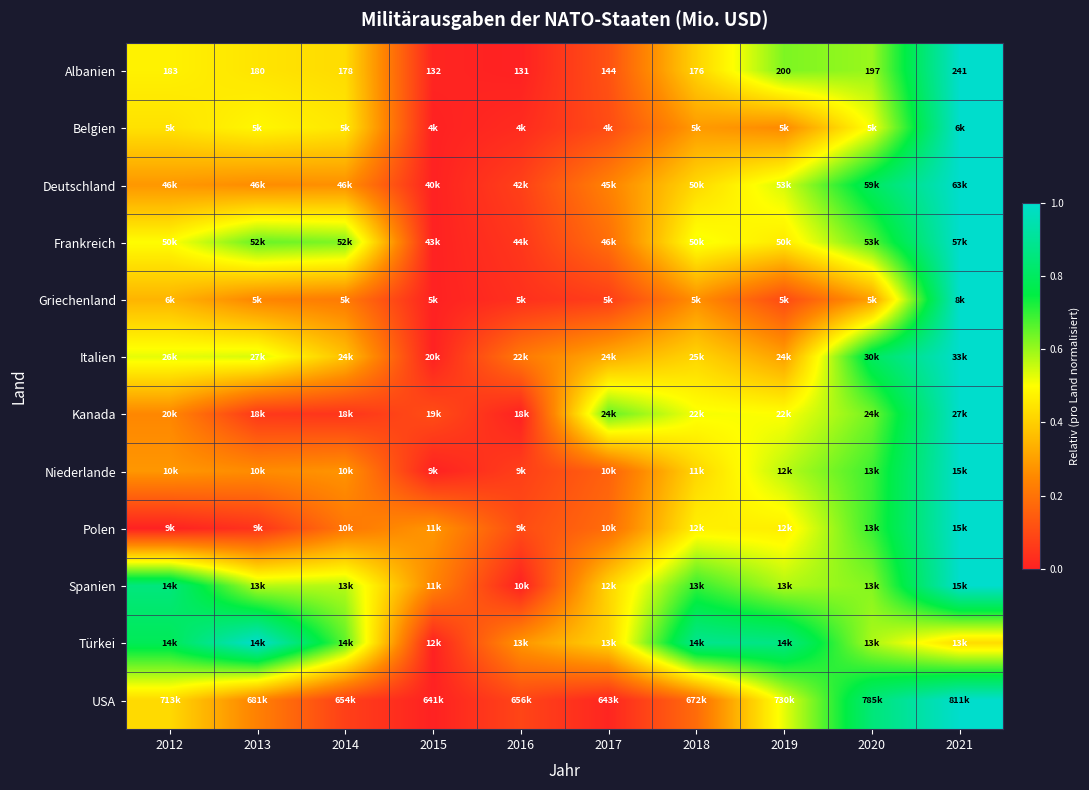

Rank the series at 2012 from lowest to highest value.

Polen, Kanada, Niederlande, Deutschland, Griechenland, USA, Belgien, Albanien, Frankreich, Italien, Türkei, Spanien